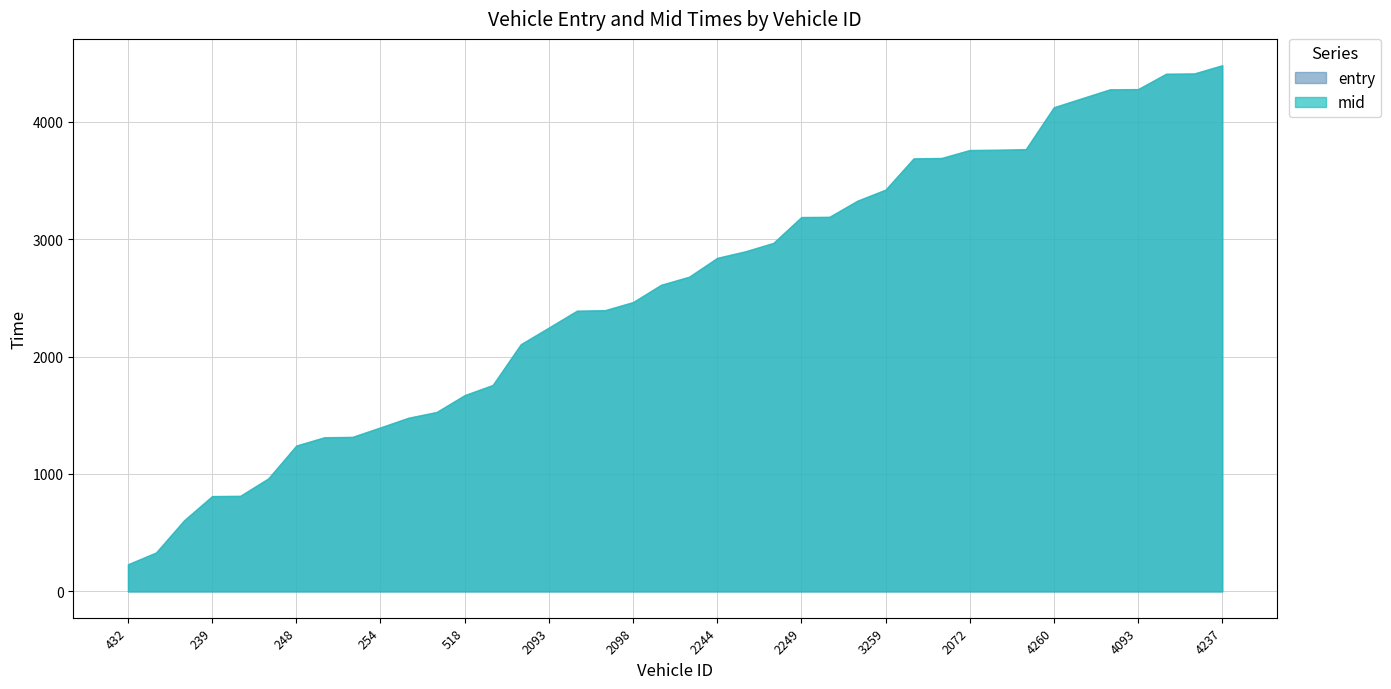

What is the label of the 6th point from the right?

4425